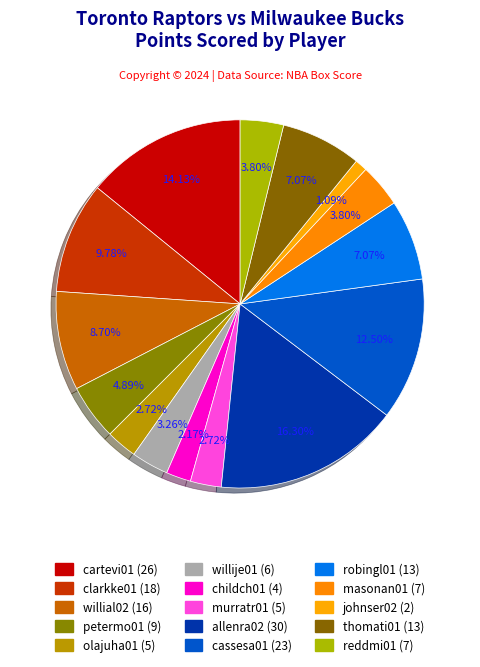

How many slices are in this pie chart?

15